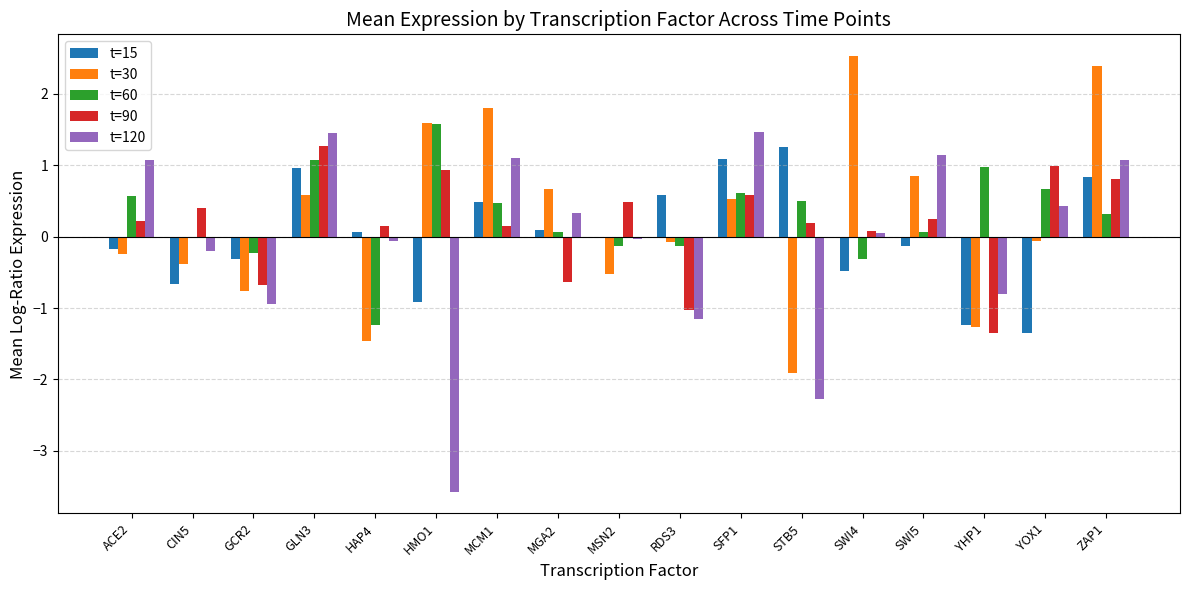

Which category has the highest value in the t=90 series?

GLN3